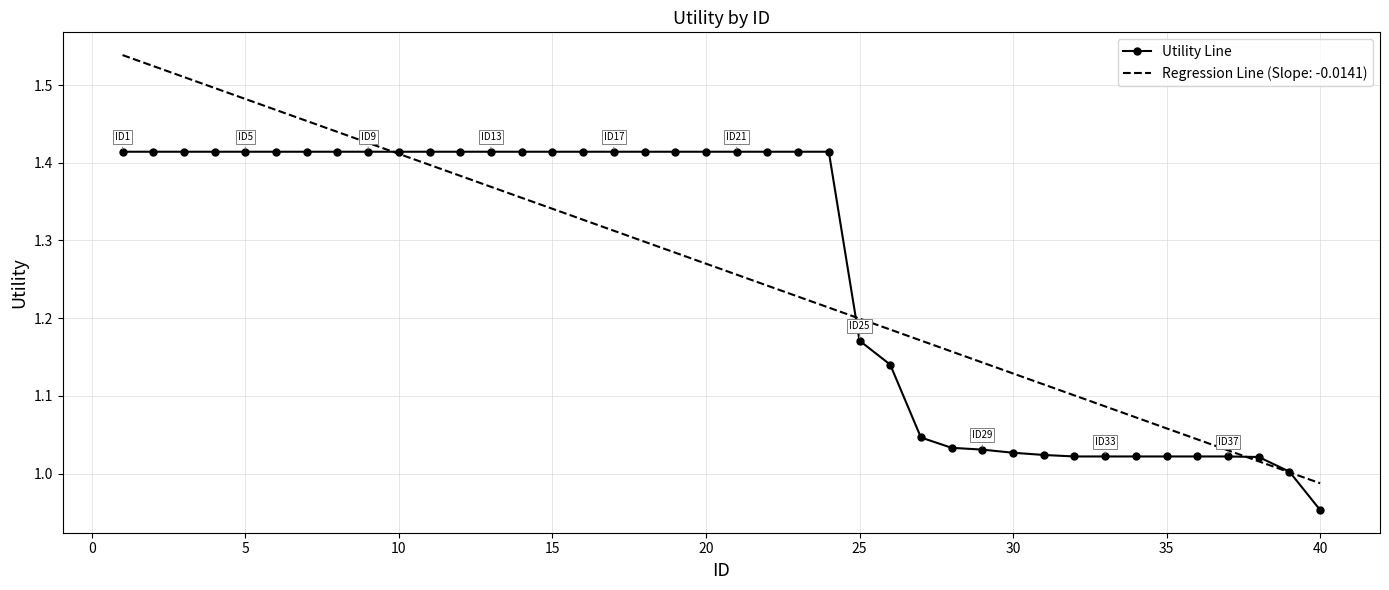

How many distinct data groups are displayed?

2